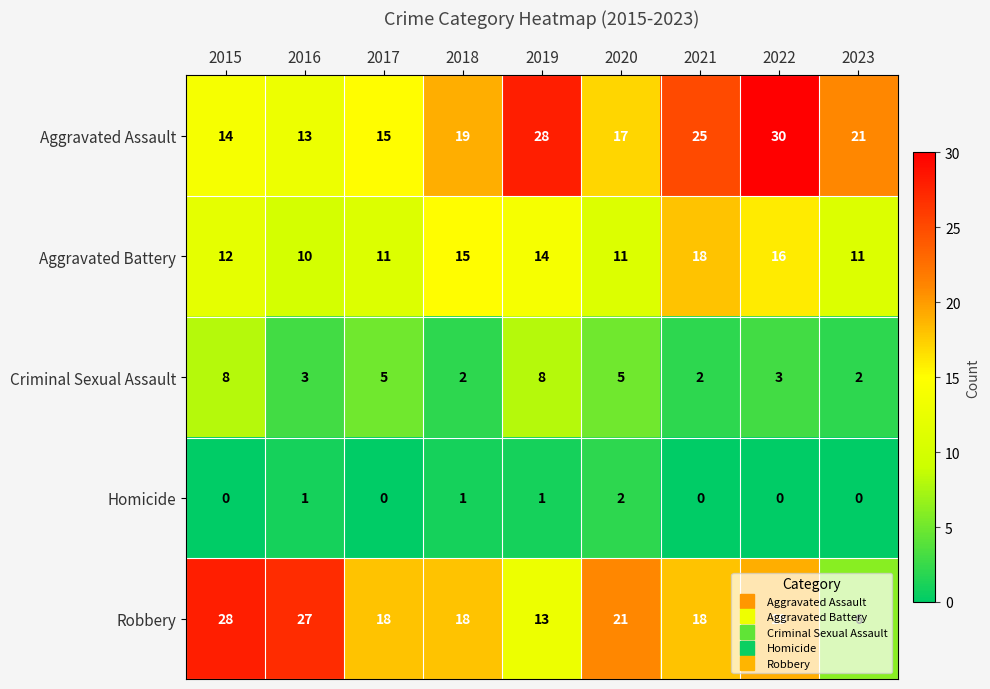

Which series has the largest total across all categories?

Aggravated Assault